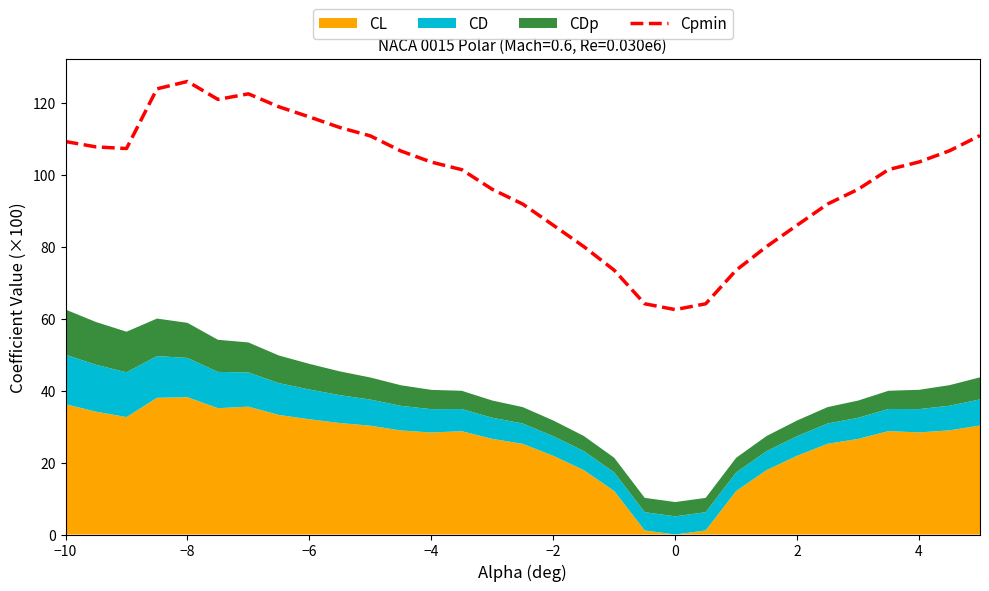

How many interior local peaks (higher than both neighbors) does the data have?

2